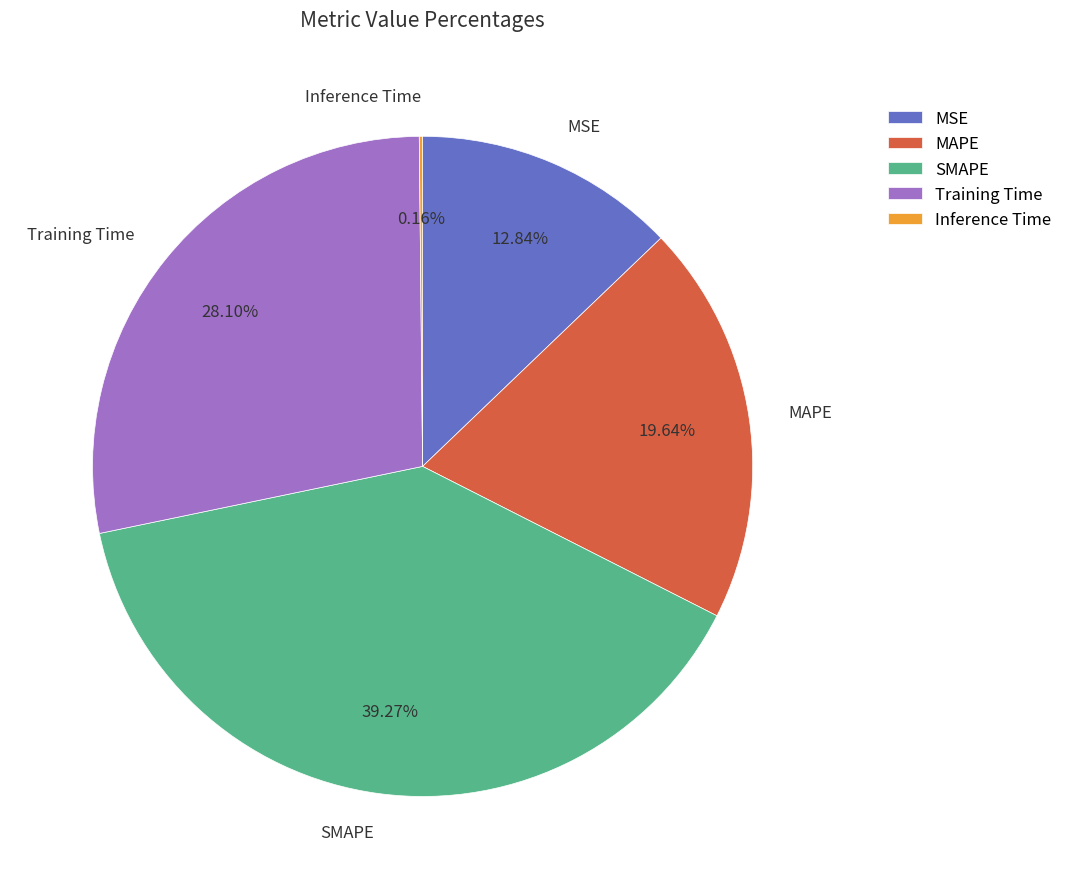

Is SMAPE the majority of the pie?

No